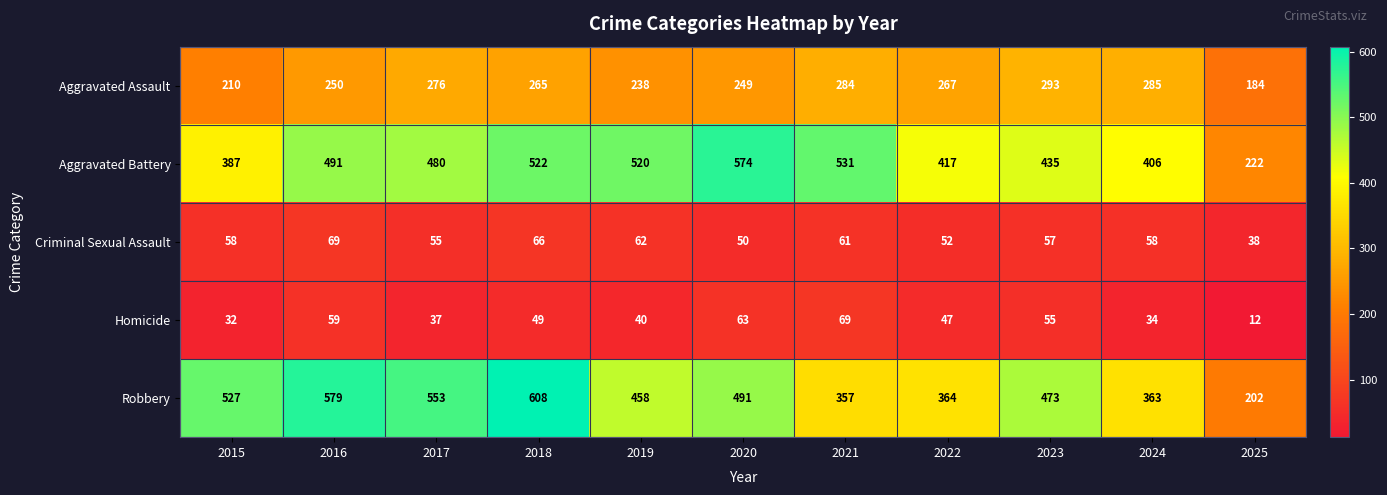

What is the difference between the Aggravated Battery values at 2016 and 2023?

56